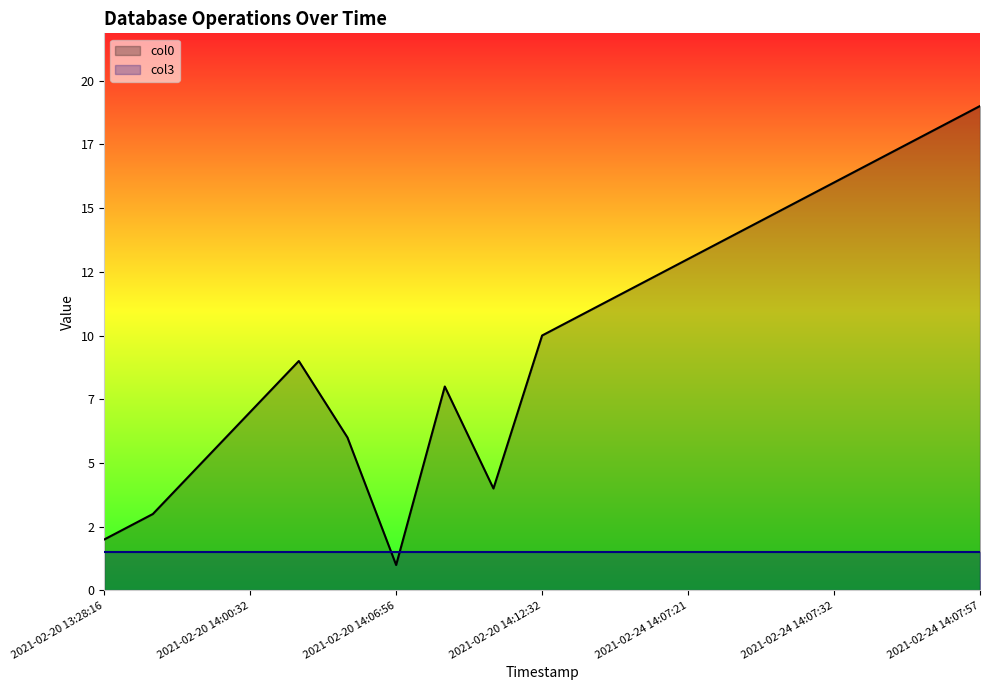

Reading left to right, what are all the values shown in this chart?

col0: 2.0	3.0	5.0	7.0	9.0	6.0	1.0	8.0	4.0	10.0	11.0	12.0	13.0	14.0	15.0	16.0	17.0	18.0	19.0
col3: 1.5	1.5	1.5	1.5	1.5	1.5	1.5	1.5	1.5	1.5	1.5	1.5	1.5	1.5	1.5	1.5	1.5	1.5	1.5